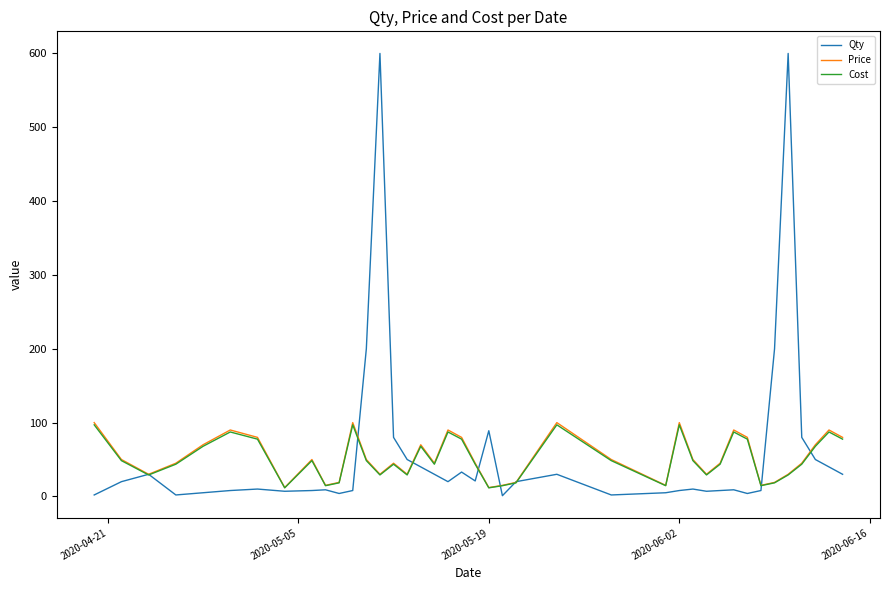

Which series has the largest range (max minus min)?

Qty